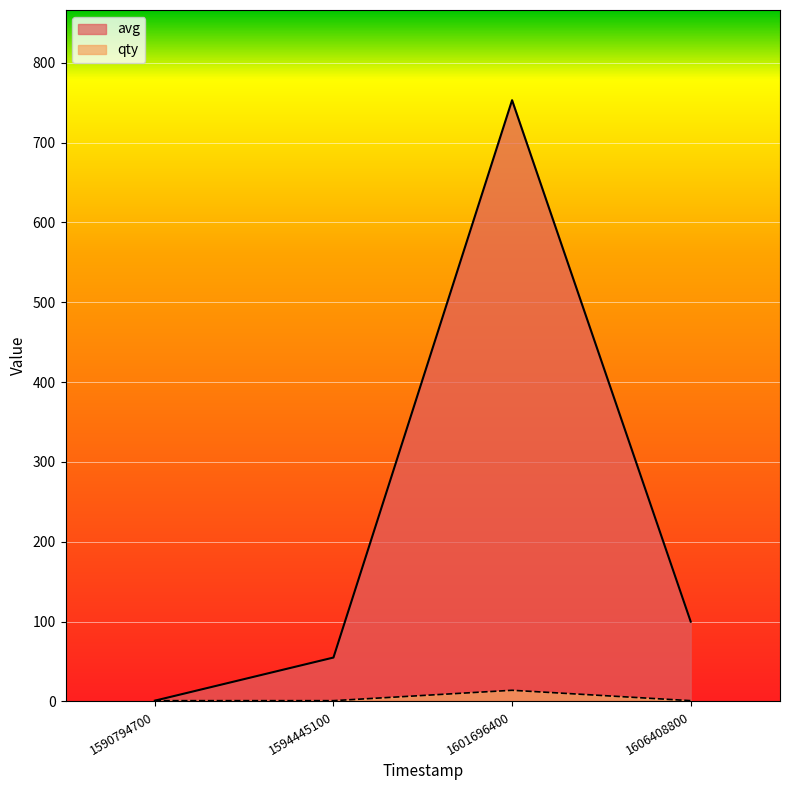

At which label does avg first exceed 100?

1601696400